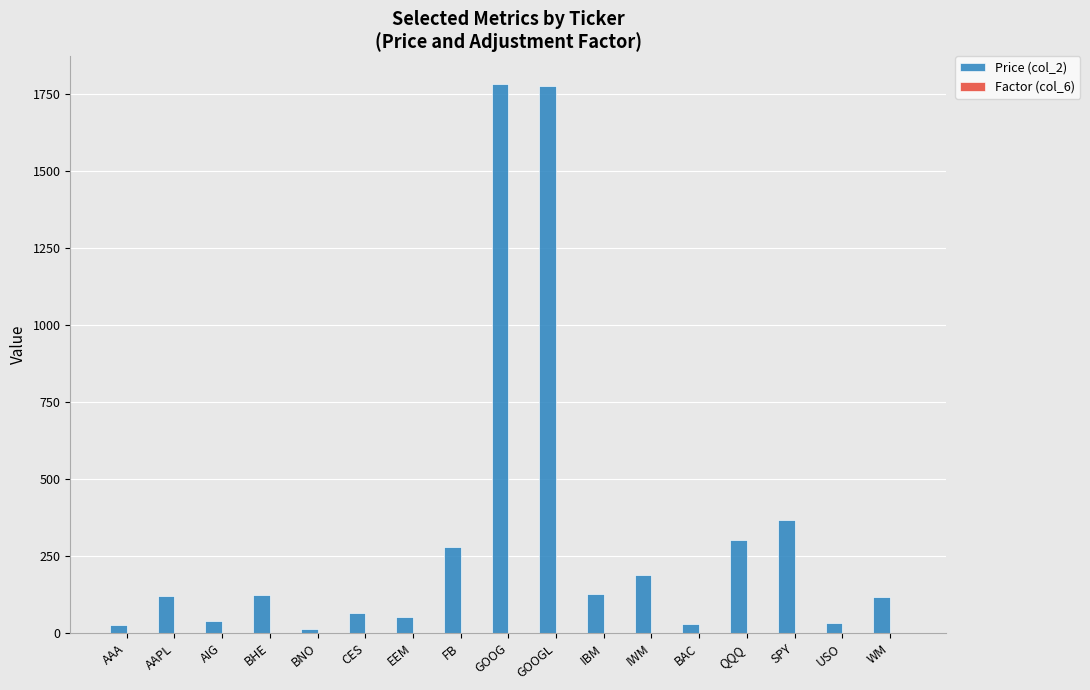

Are the bars grouped side by side (vs. stacked)?

Yes